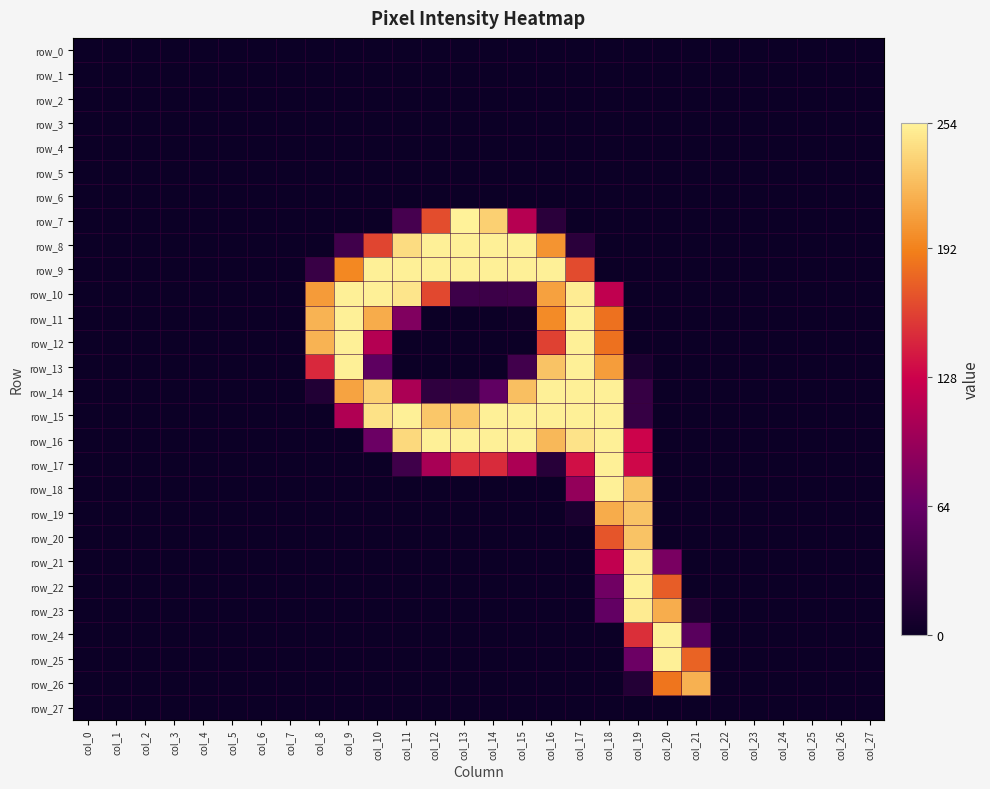

List the labels in order of row_25 value, smallest first.

col_0, col_1, col_2, col_3, col_4, col_5, col_6, col_7, col_8, col_9, col_10, col_11, col_12, col_13, col_14, col_15, col_16, col_17, col_18, col_22, col_23, col_24, col_25, col_26, col_27, col_19, col_21, col_20